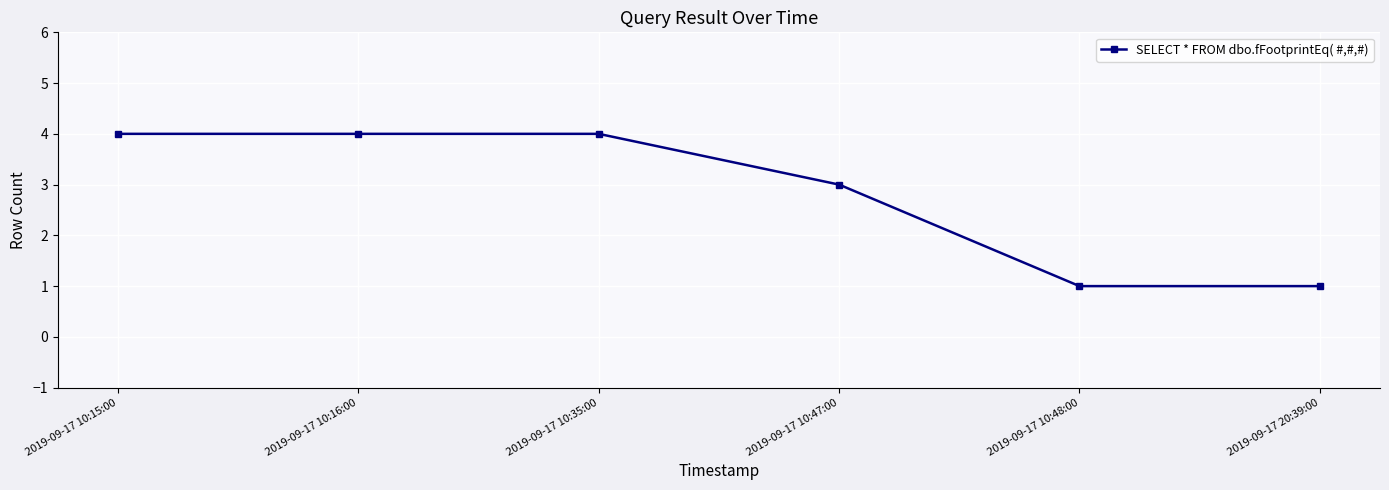

What is the greatest value displayed?

4